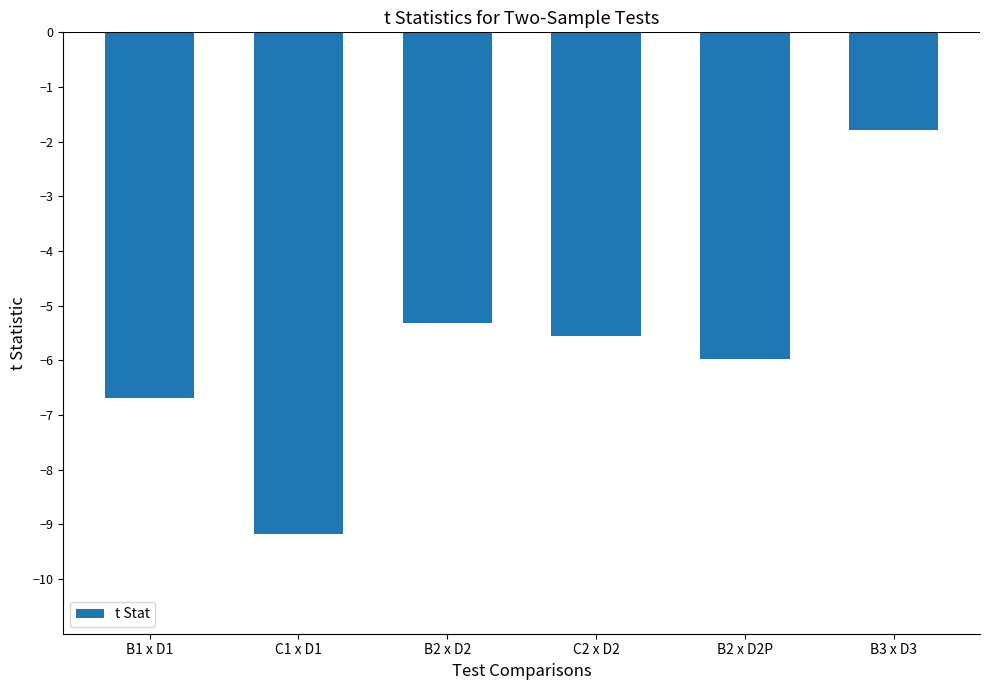

What is the value of the 3rd bar from the left?

-5.3